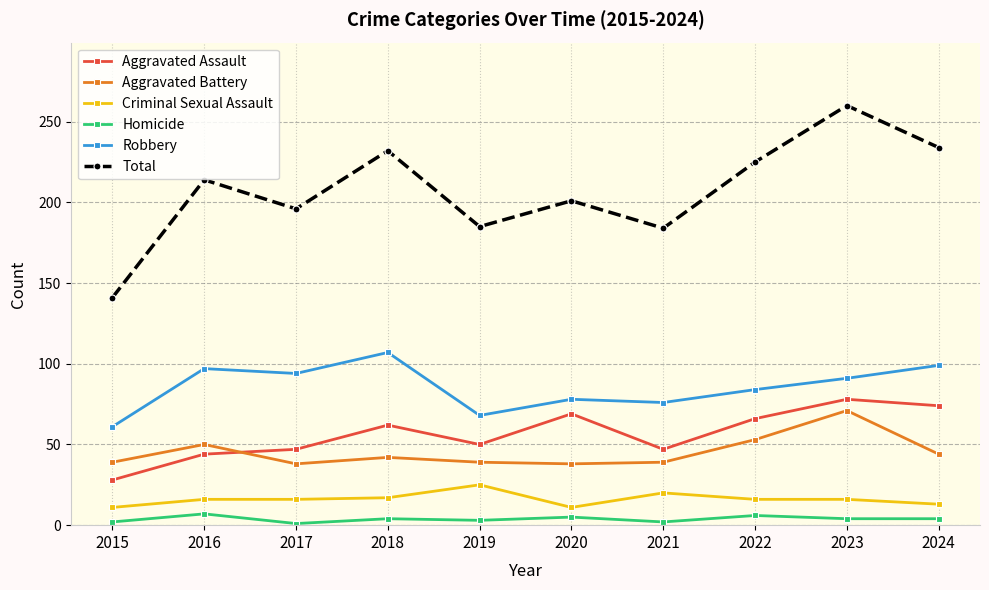

True or false: Total and Aggravated Assault intersect in this chart.

False